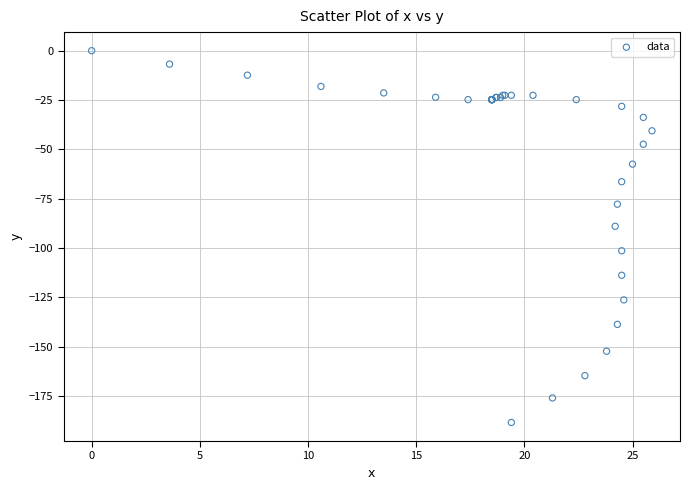

What Y value in the scatter plot is closest to -94?

-89.0